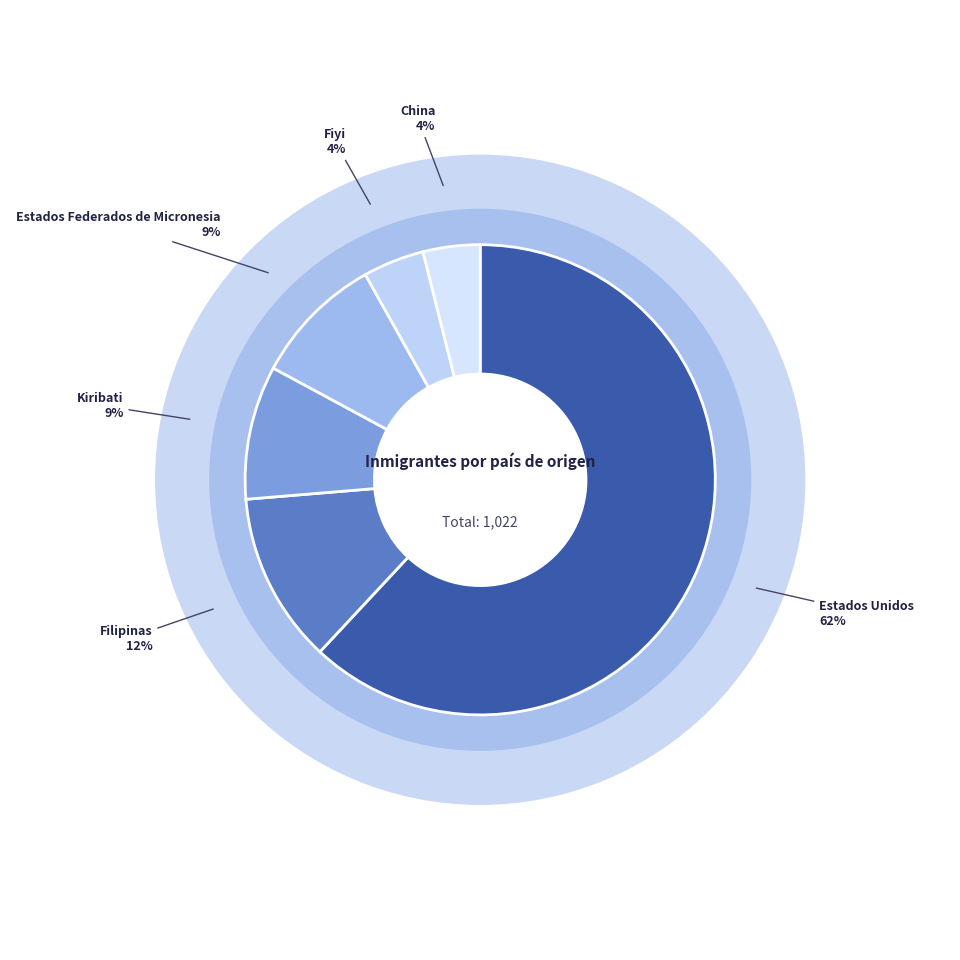

How many segments does this pie chart have?

6